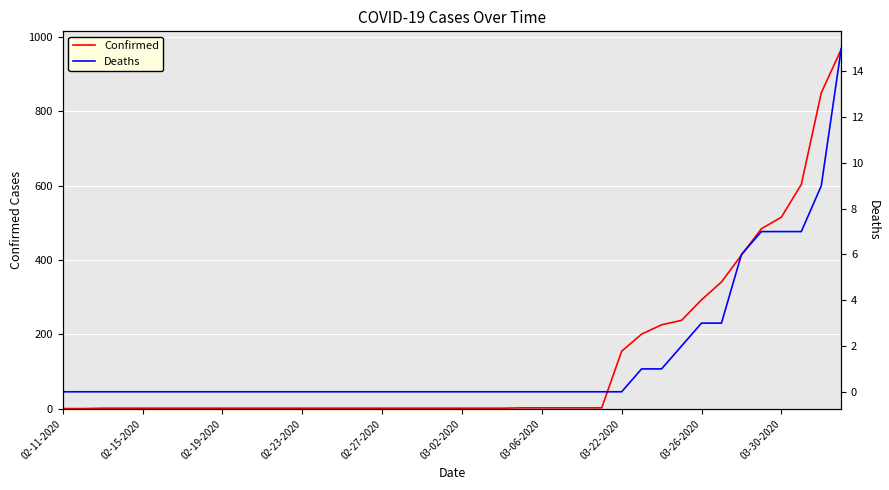

The value of Deaths at 29 is 1. True or false?

True